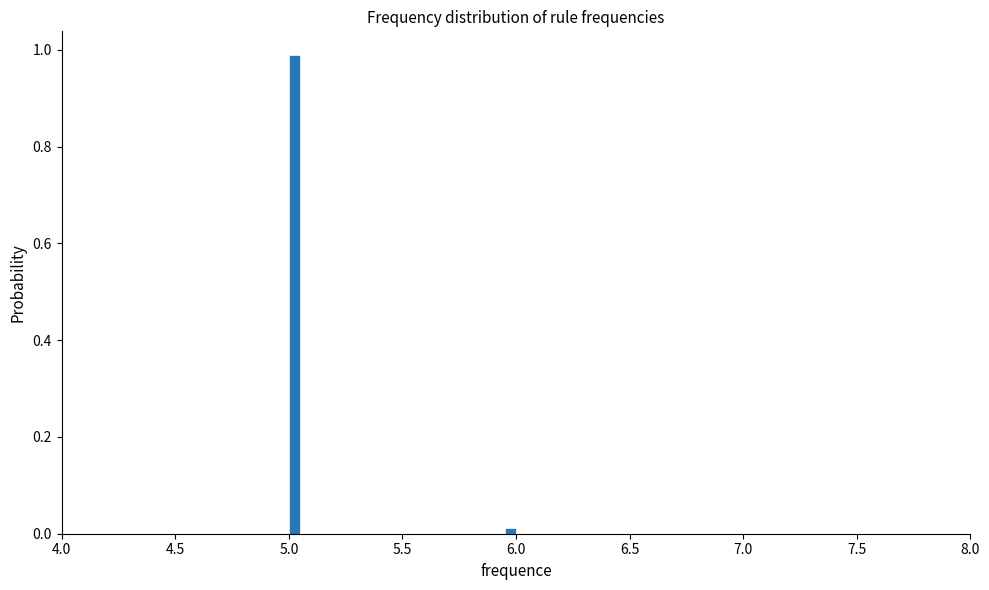

Read against the x-axis, roughly where is the centre of the tallest bar?

5.05